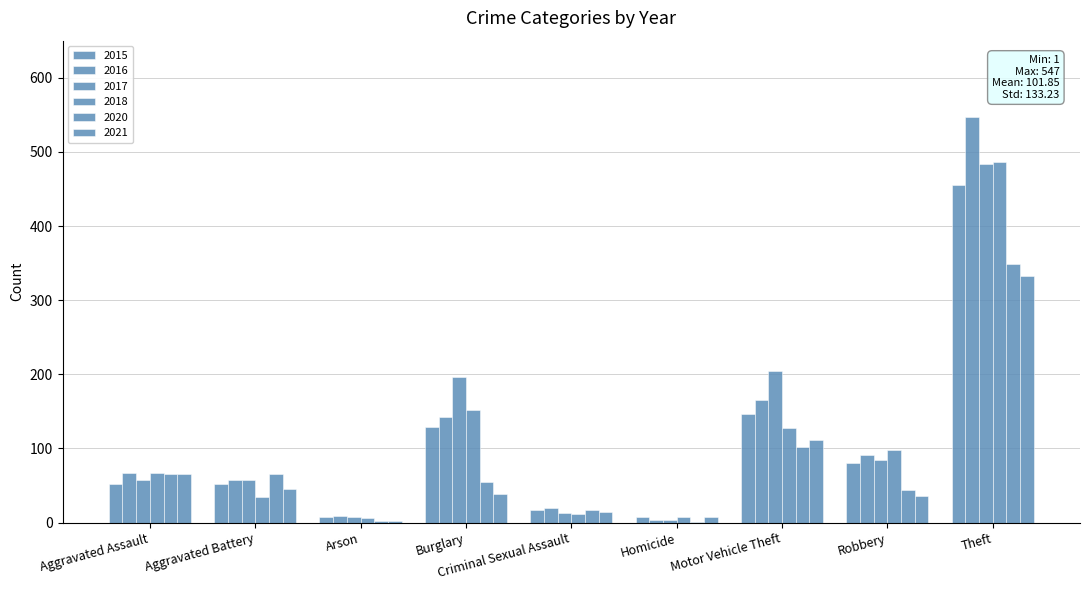

What is the difference between the second highest and second lowest values in the 2015 series?

139